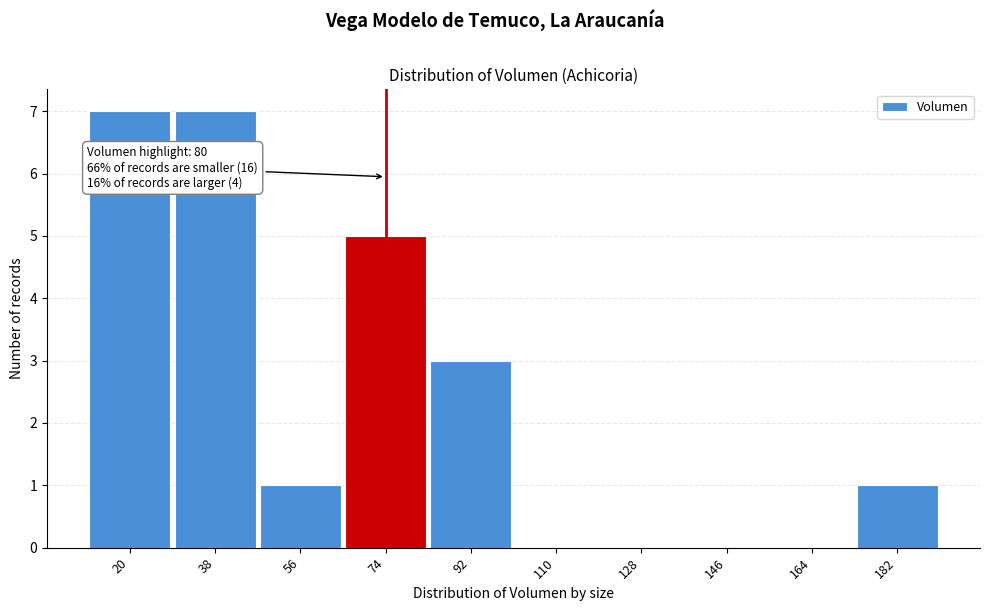

Reading left to right, list all the values displayed in this chart.

20=7	38=7	56=1	74=5	92=3	110=0	128=0	146=0	164=0	182=1